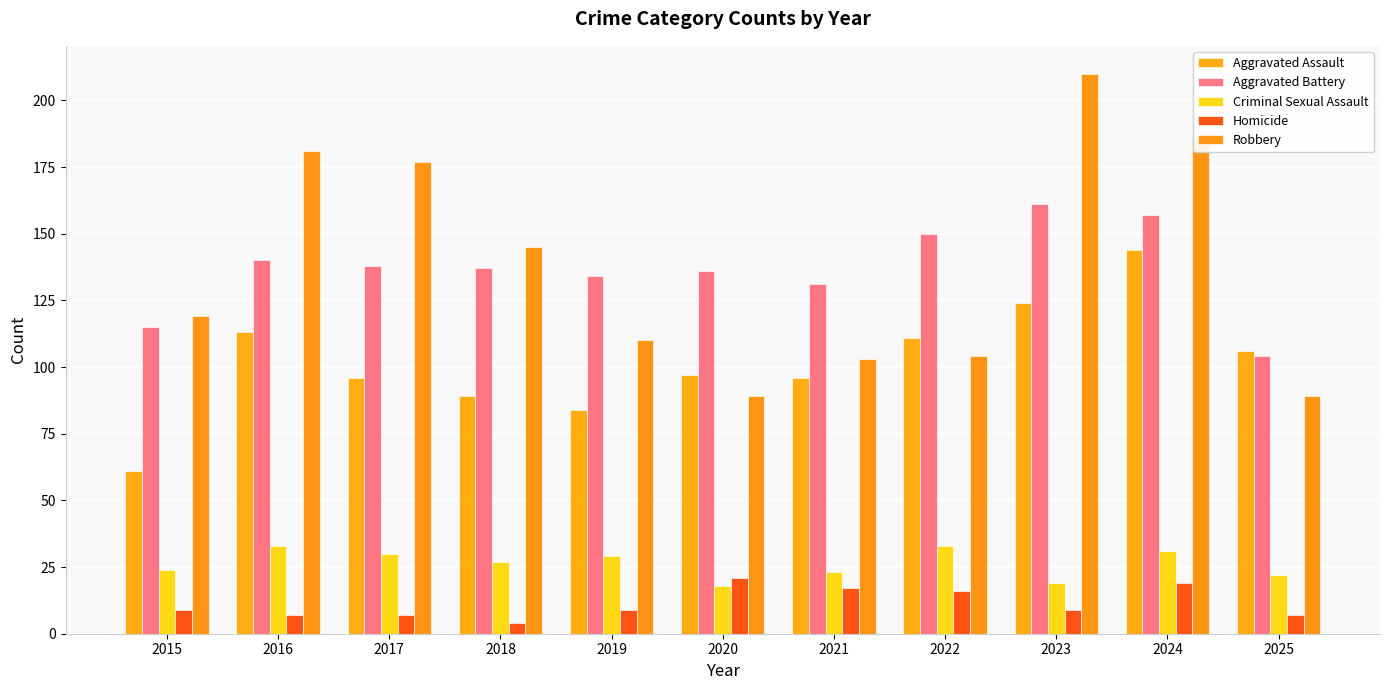

Does the chart contain stacked bars?

No